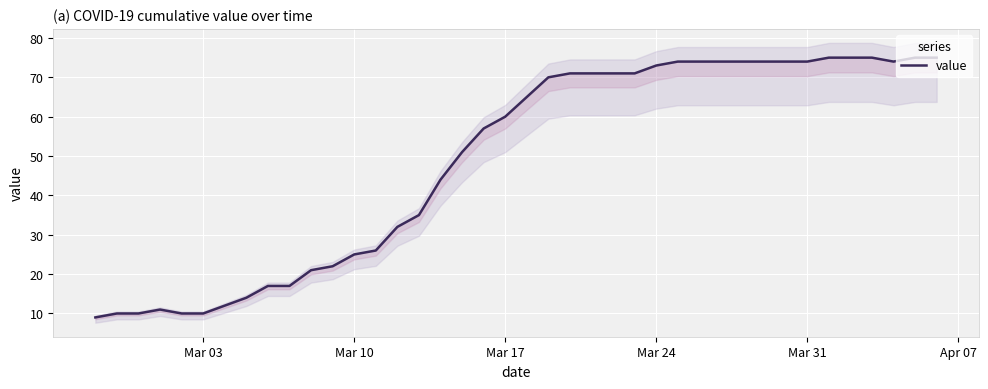

True or false: the data shows 40 at 39.

False